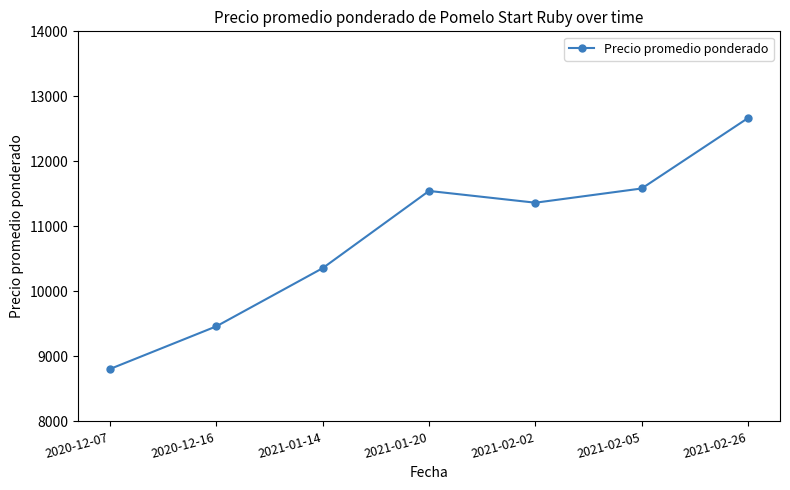

How many interior local valleys (lower than both neighbors) does the data have?

1